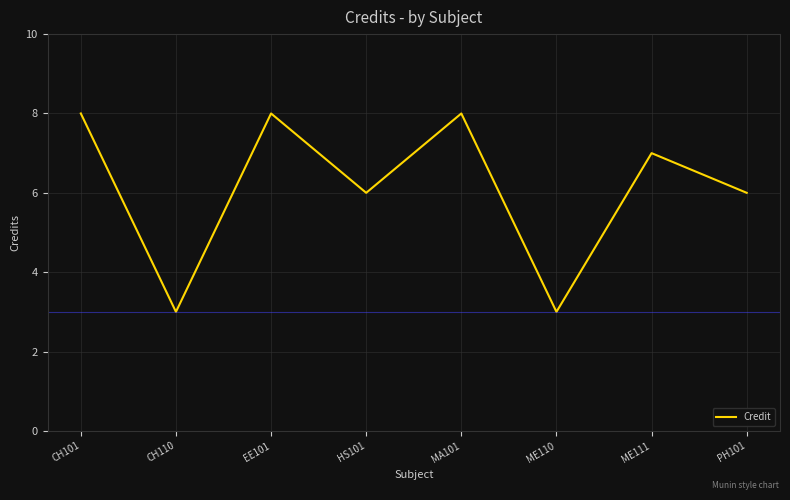

What position from the right is EE101?

6